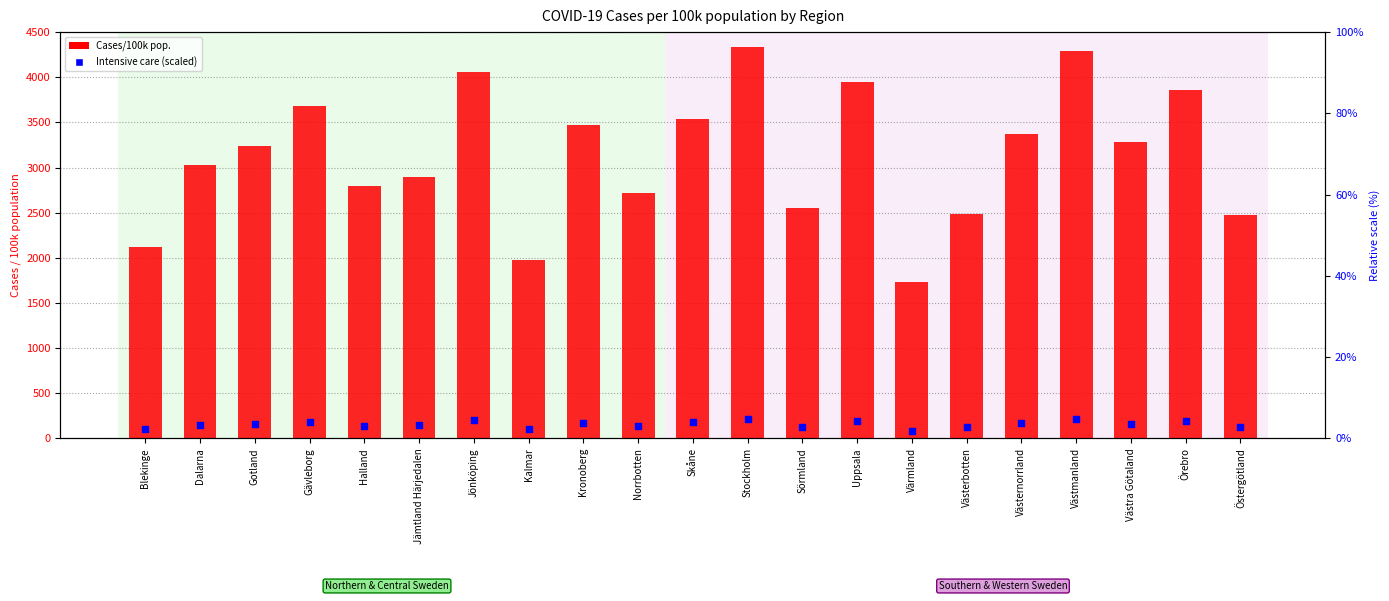

At which category is the sum across all series the highest?

Stockholm